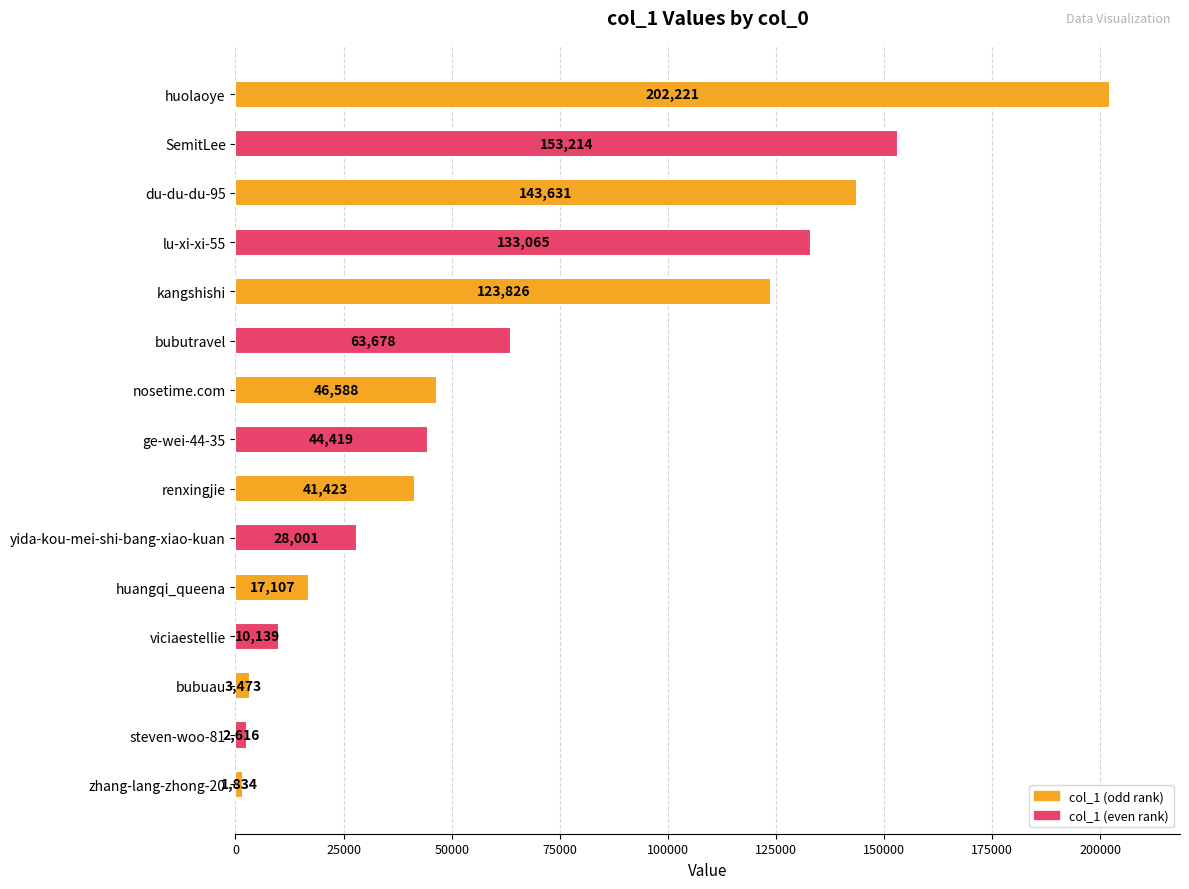

Is it true that the value at kangshishi is 41534?

False